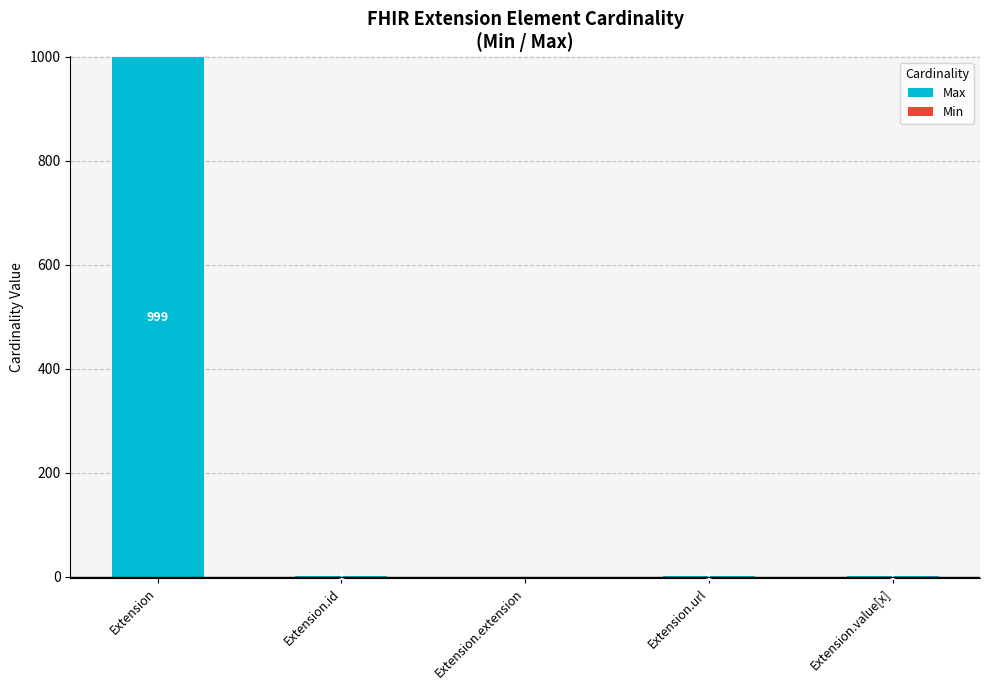

What are all the series names shown in the legend?

Max, Min